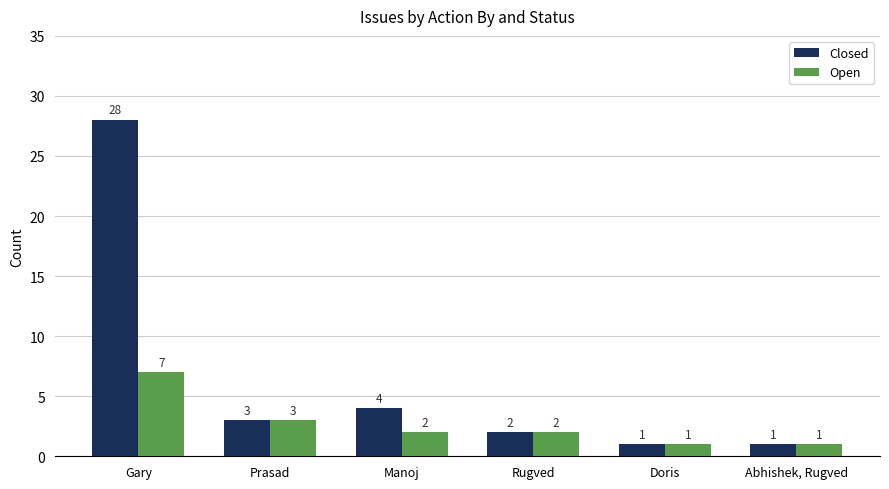

Which series has the largest range (max minus min)?

Closed